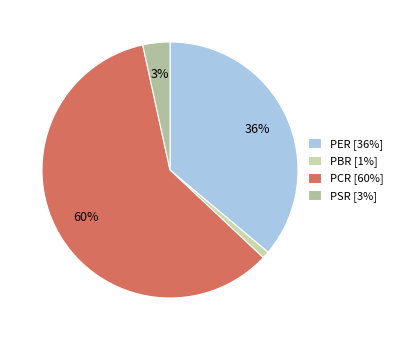

Which category has the smallest portion of the pie?

PBR